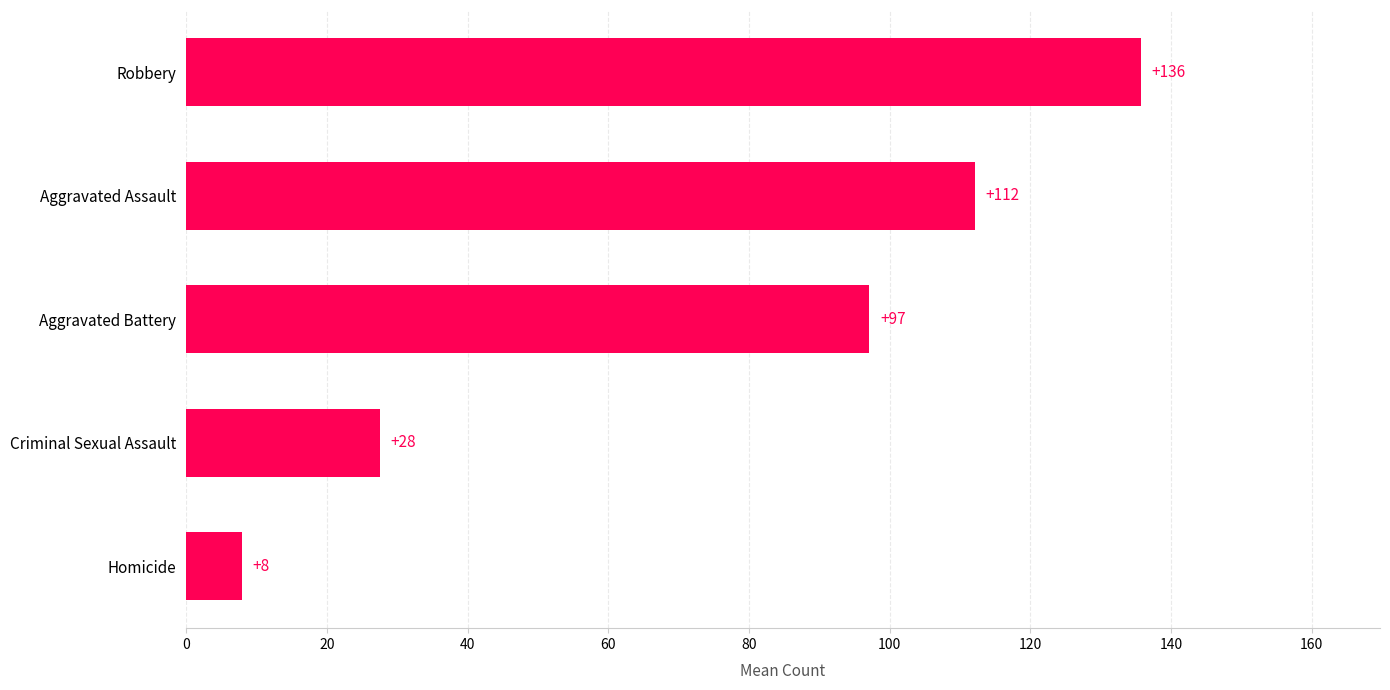

The chart shows a value of 176.6 at Robbery. True or false?

False